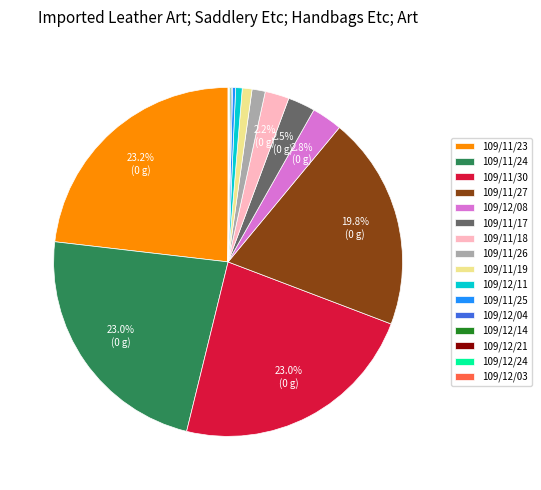

Approximately how many times larger is the value at 109/11/27 compared to 109/11/23?

0.9